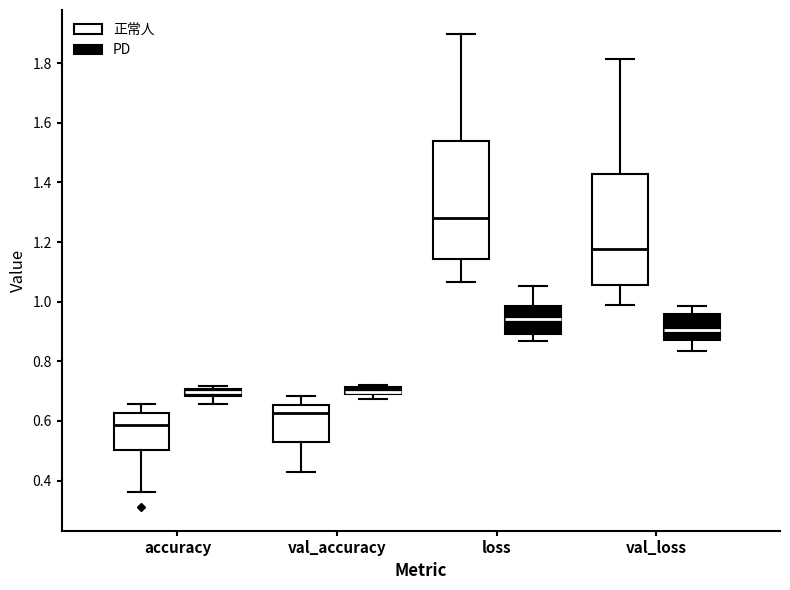

Comparing the boxes themselves (not the whiskers), which one is the tallest?

loss (正常人)